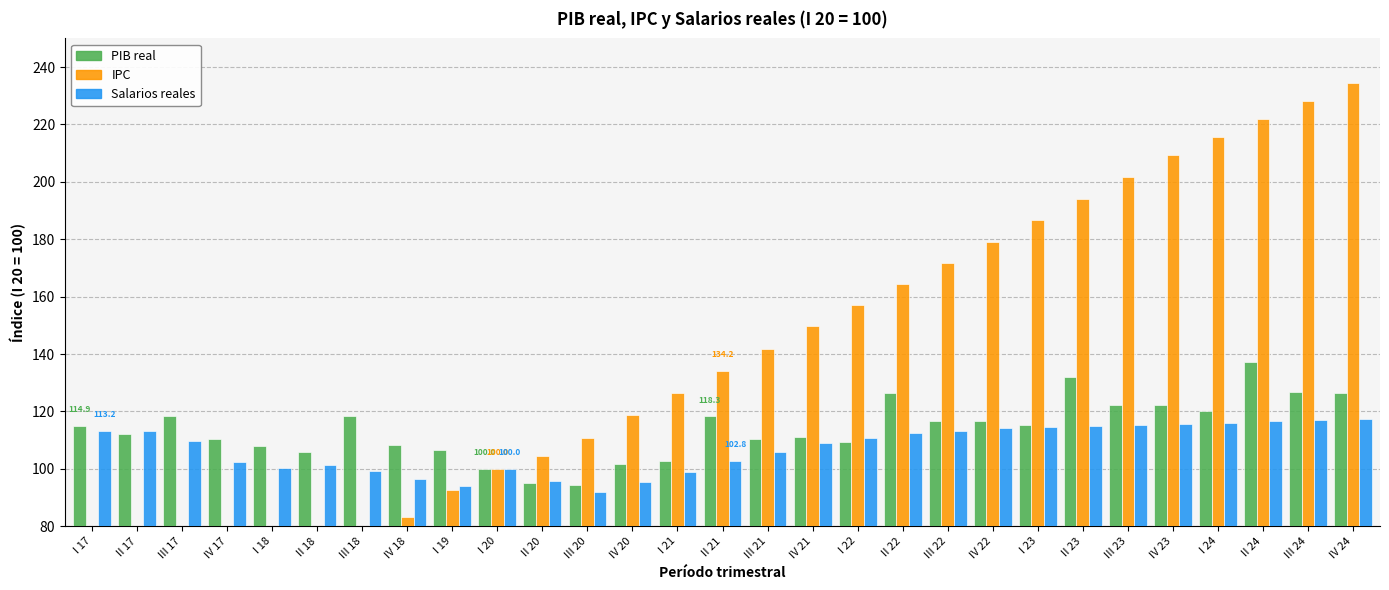

Between II 23 and III 20, which is larger?

II 23